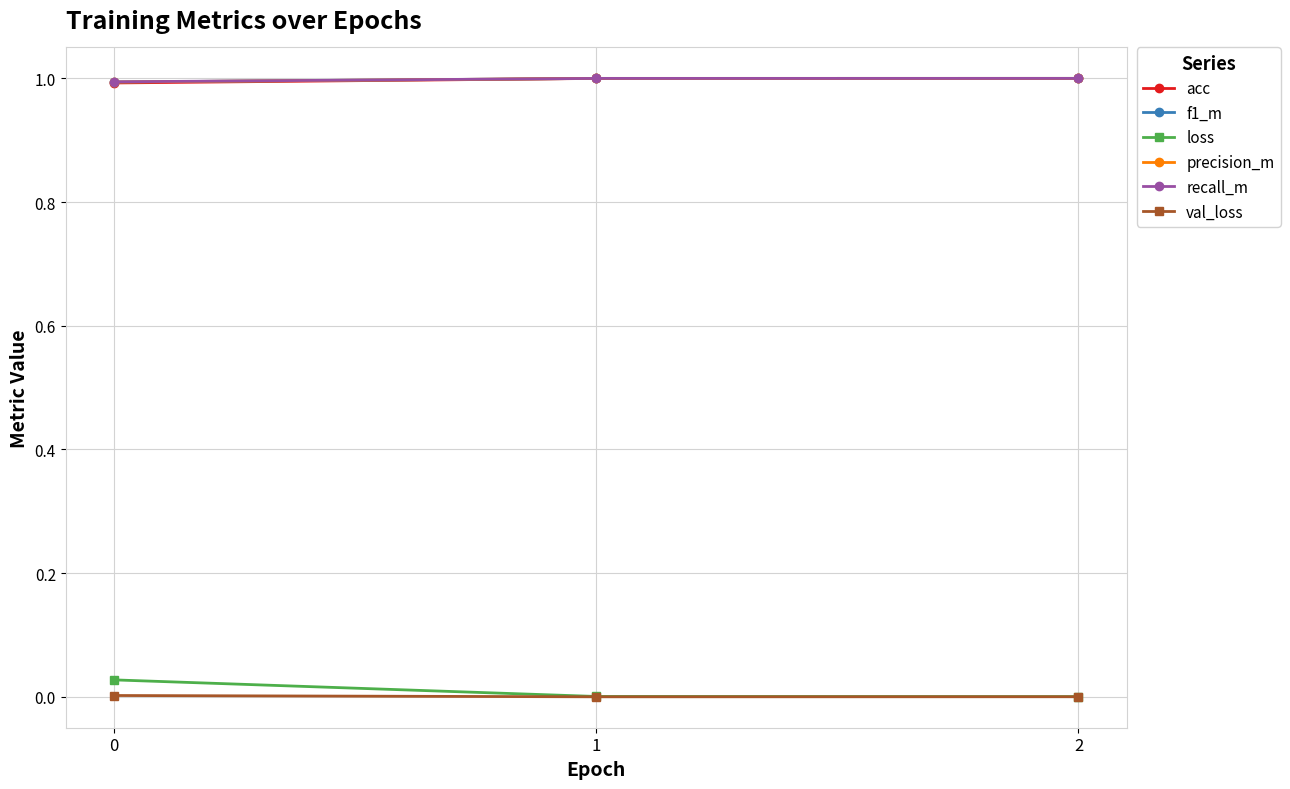

What is the value of the acc point at the 2nd from the left?

1.0